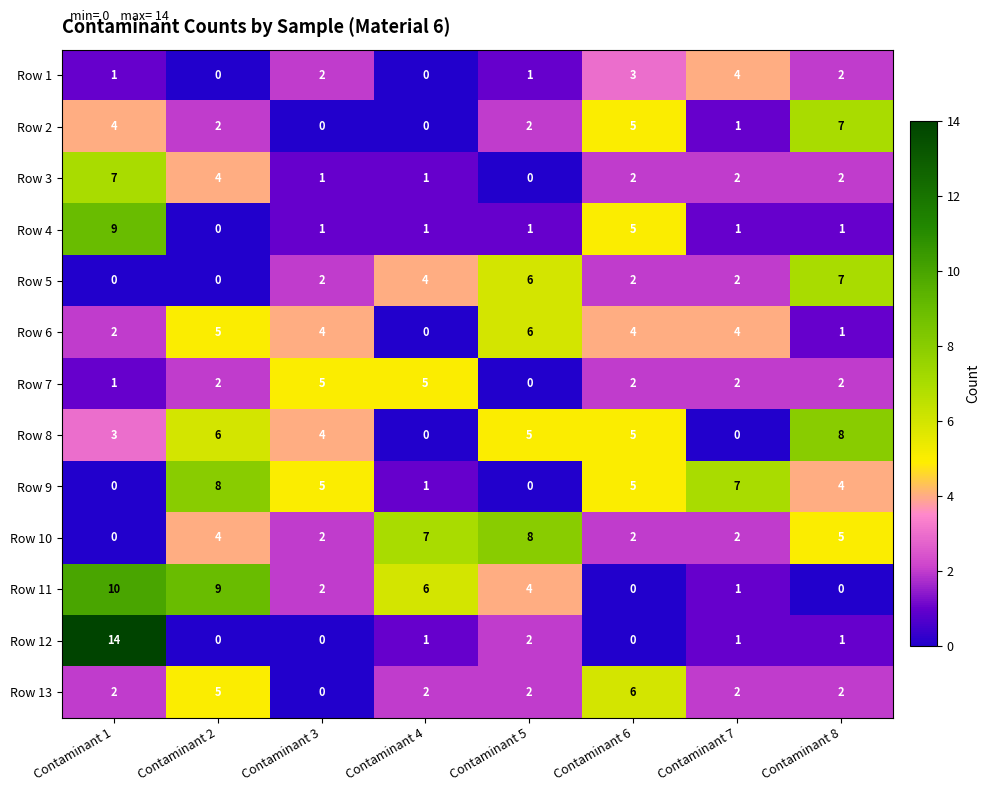

Which label corresponds to the largest value in the chart?

Contaminant 1